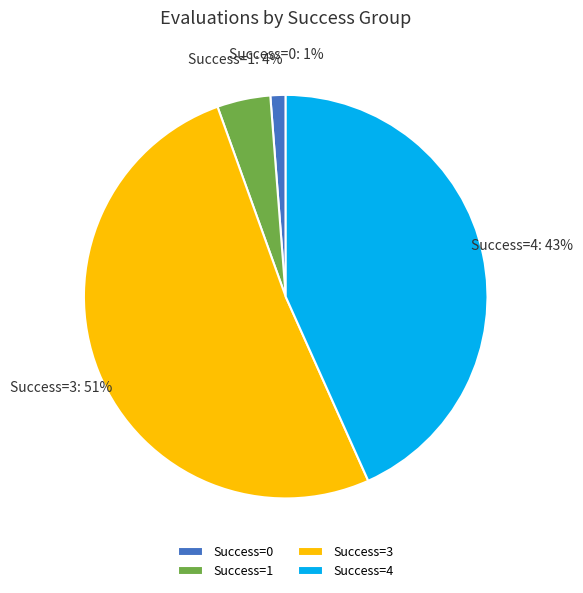

Do Success=3 and Success=0 together represent more than half of the pie?

Yes